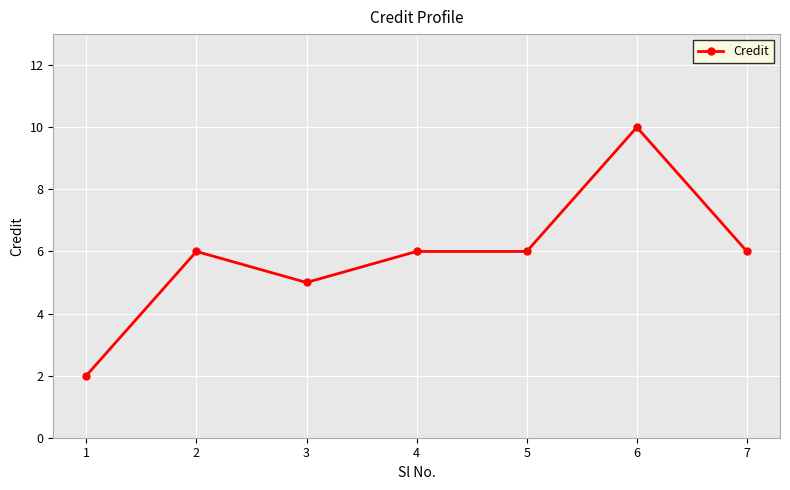

Is it true that the value at 7 is 3?

False